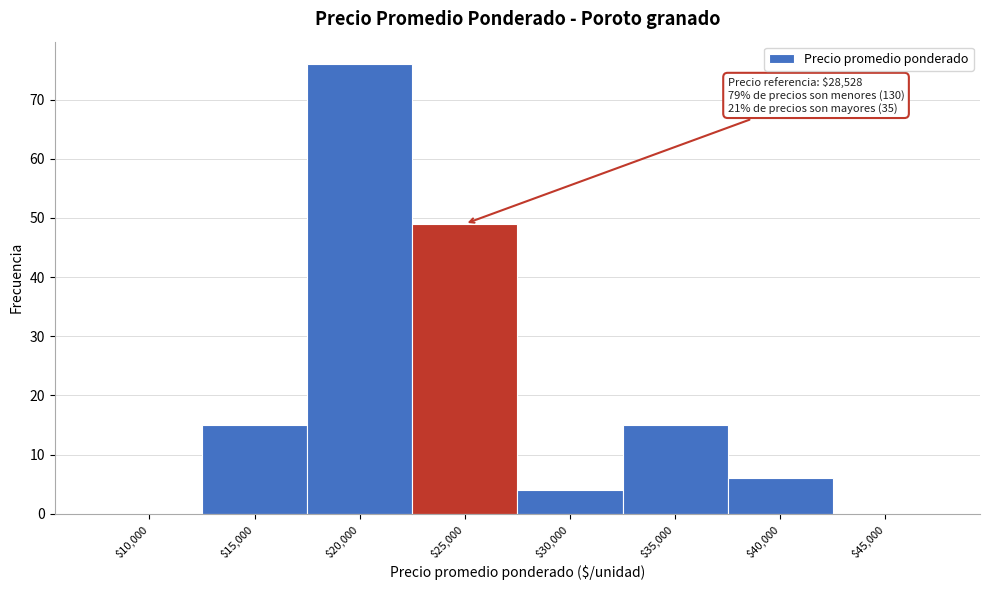

What is the maximum value shown in the chart?

76